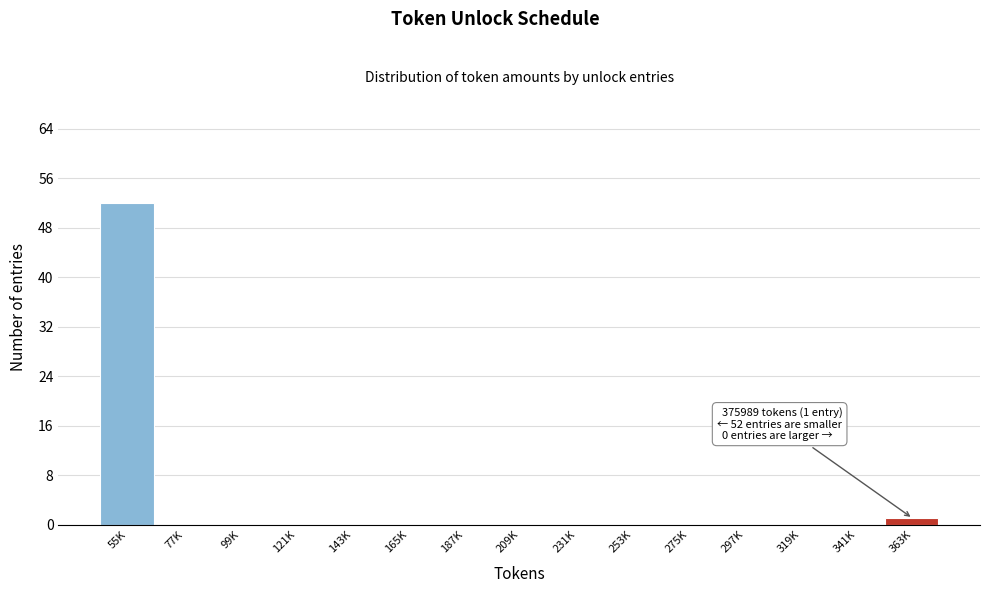

Reading left to right, extract all data points from this chart.

55K=52	77K=0	99K=0	121K=0	143K=0	165K=0	187K=0	209K=0	231K=0	253K=0	275K=0	297K=0	319K=0	341K=0	363K=1